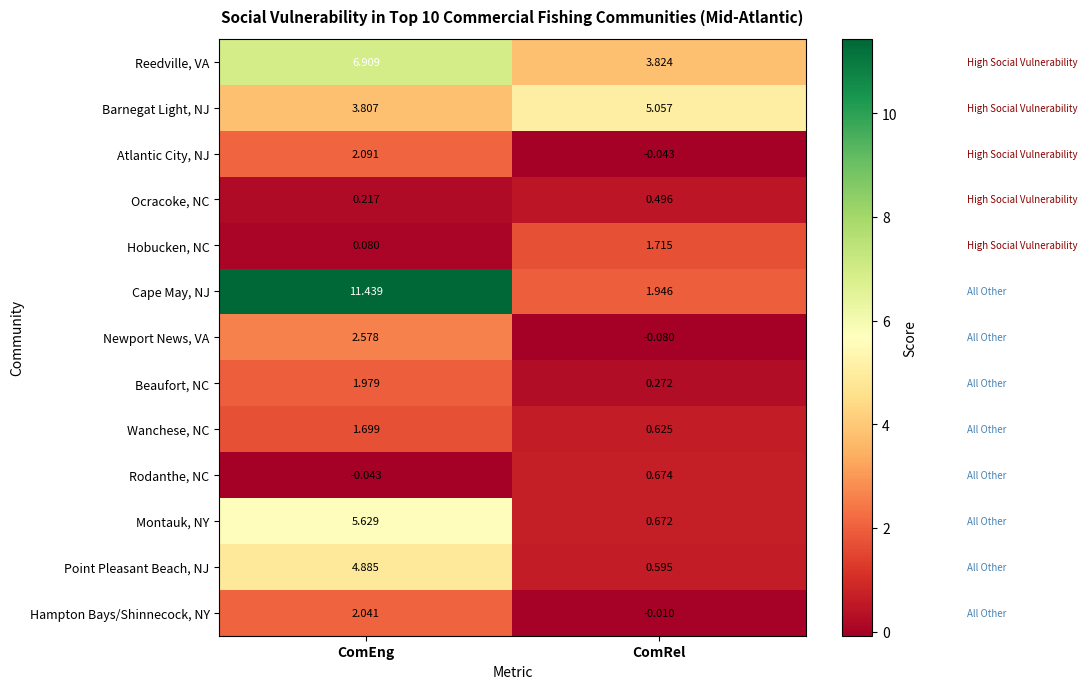

Which category has the lowest value in the Point Pleasant Beach, NJ series?

ComRel